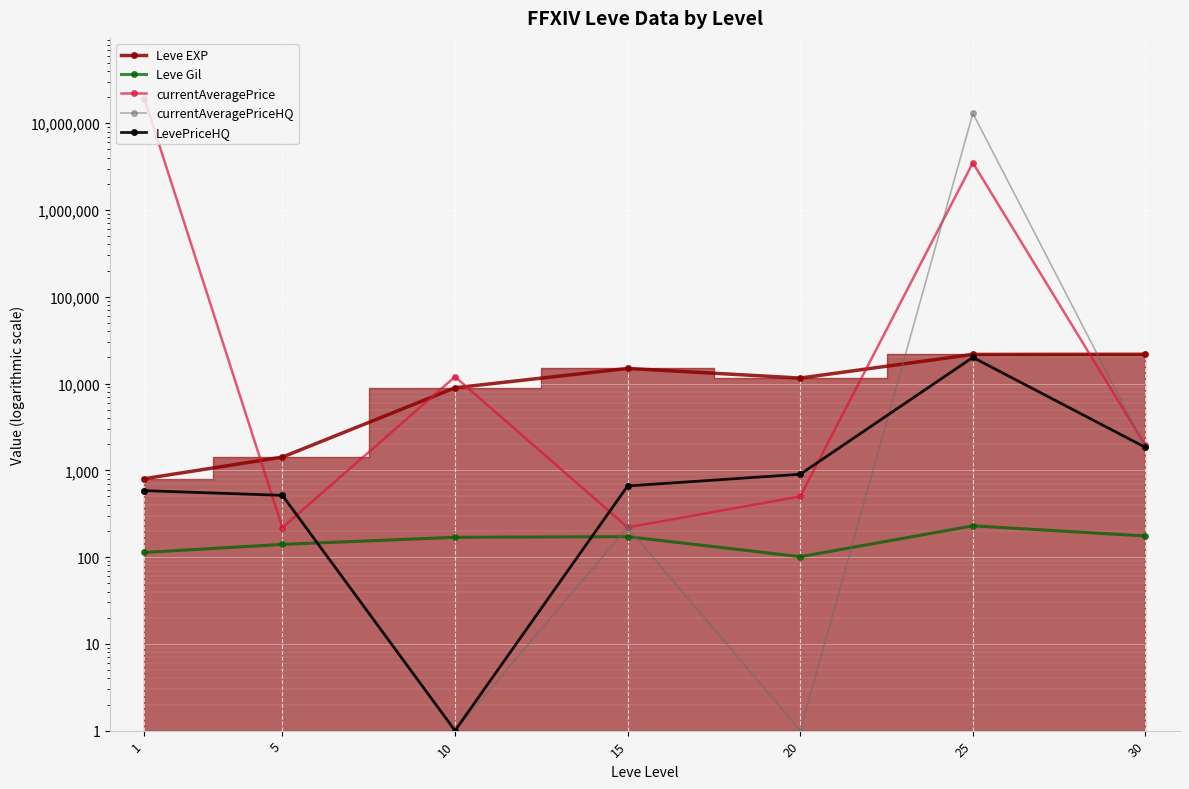

Reading left to right, what are all the values shown in this chart?

Leve EXP: 800.0	1420.0	8930.0	14920.0	11560.0	21650.0	21740.0
Leve Gil: 113.0	140.0	169.0	172.0	101.0	229.0	175.0
currentAveragePrice: 19231082.0	218.7	11959.0	220.0	500.0	3496608.0	1933.9
currentAveragePriceHQ: 583.3	514.0	1.0	220.0	1.0	12987097.0	1835.0
LevePriceHQ: 583.3	514.0	1.0	660.0	900.0	20000.0	1835.0